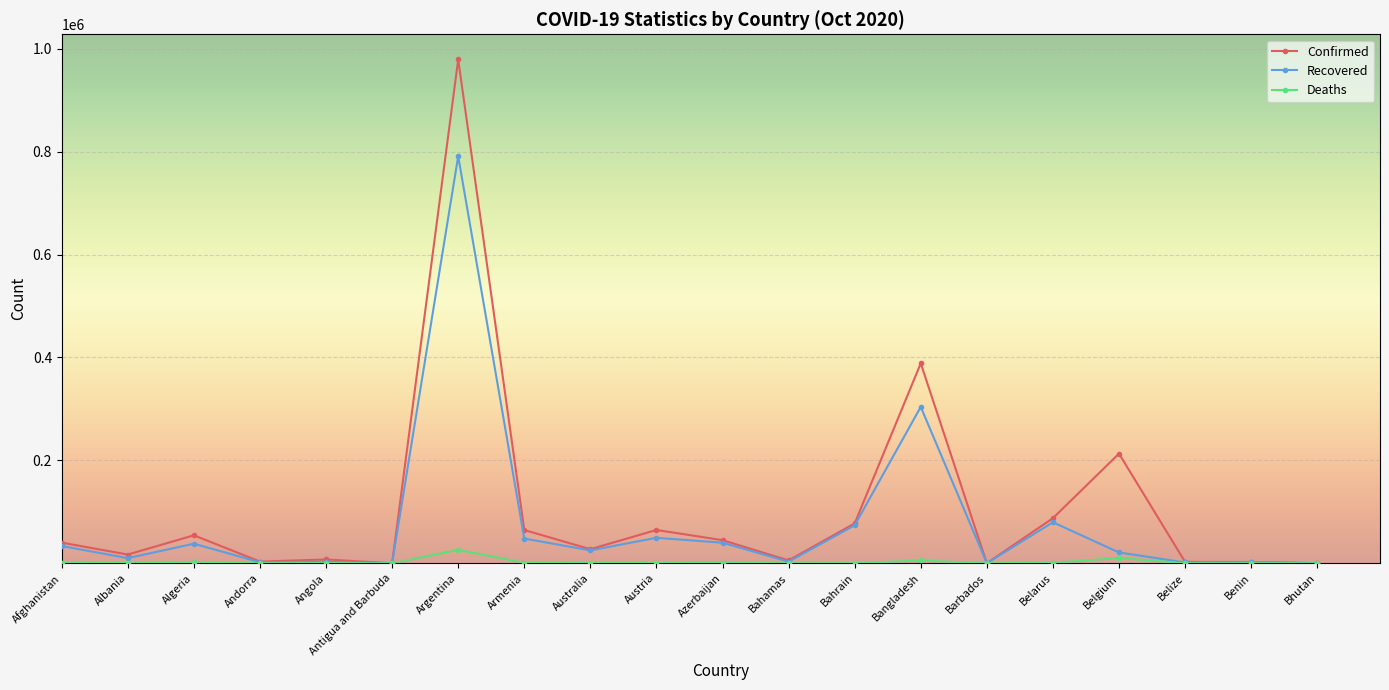

Count the number of categories in the chart.

20